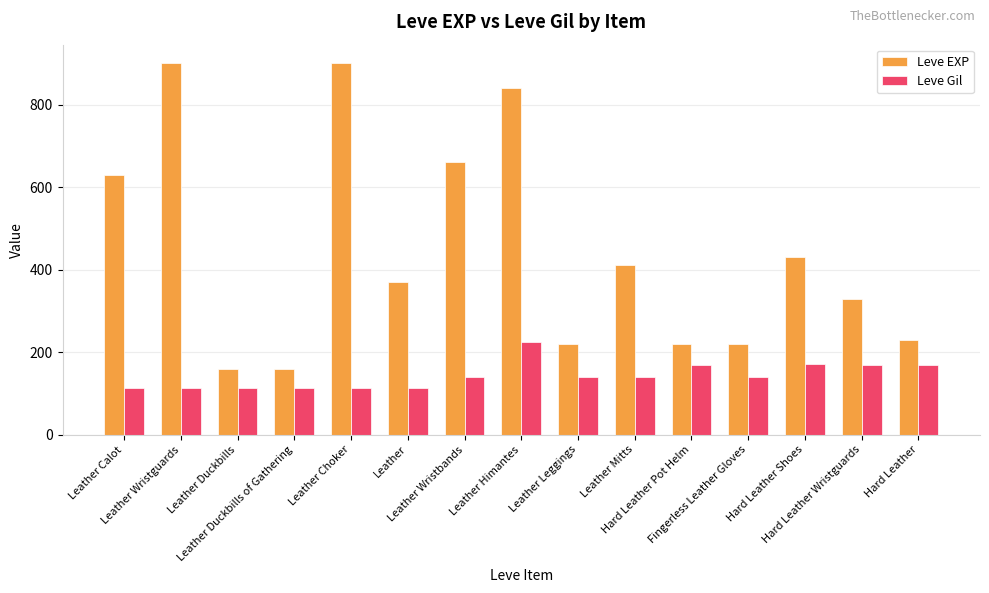

Are the bars grouped side by side (vs. stacked)?

Yes